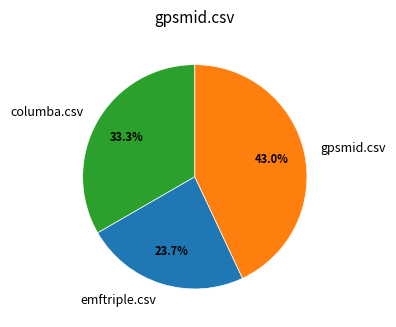

Does emftriple.csv represent more than half of the total?

No